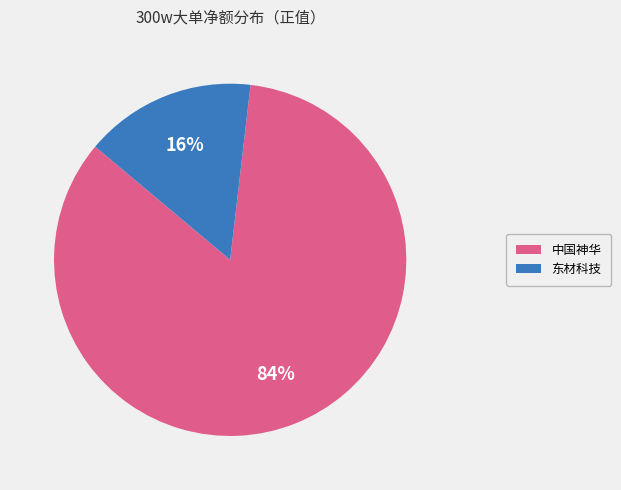

To the nearest percent, what is the average slice percentage?

50%